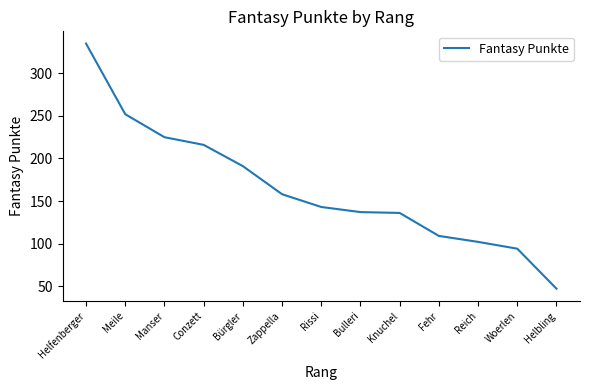

The chart shows a value of 225 at Manser. True or false?

True